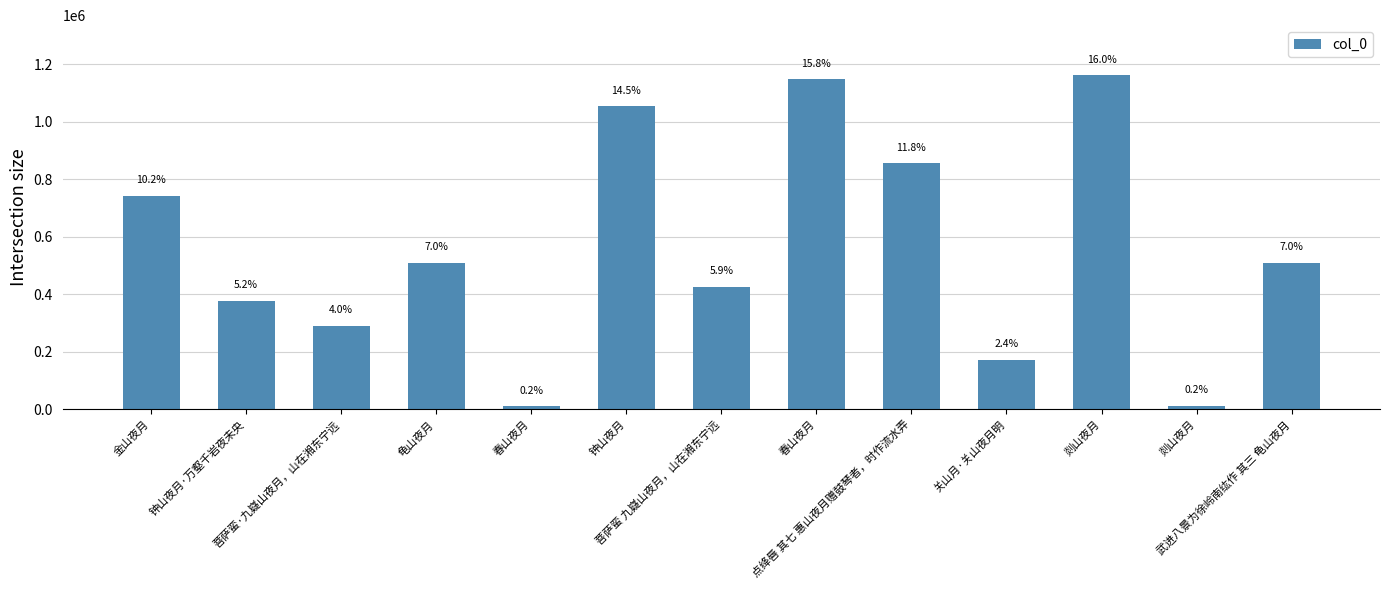

Where does the data first go above 509797?

金山夜月